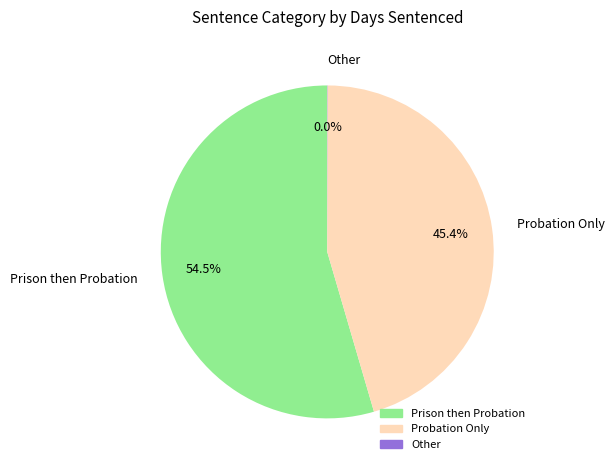

Is it true that Prison then Probation is 61% of the pie?

False